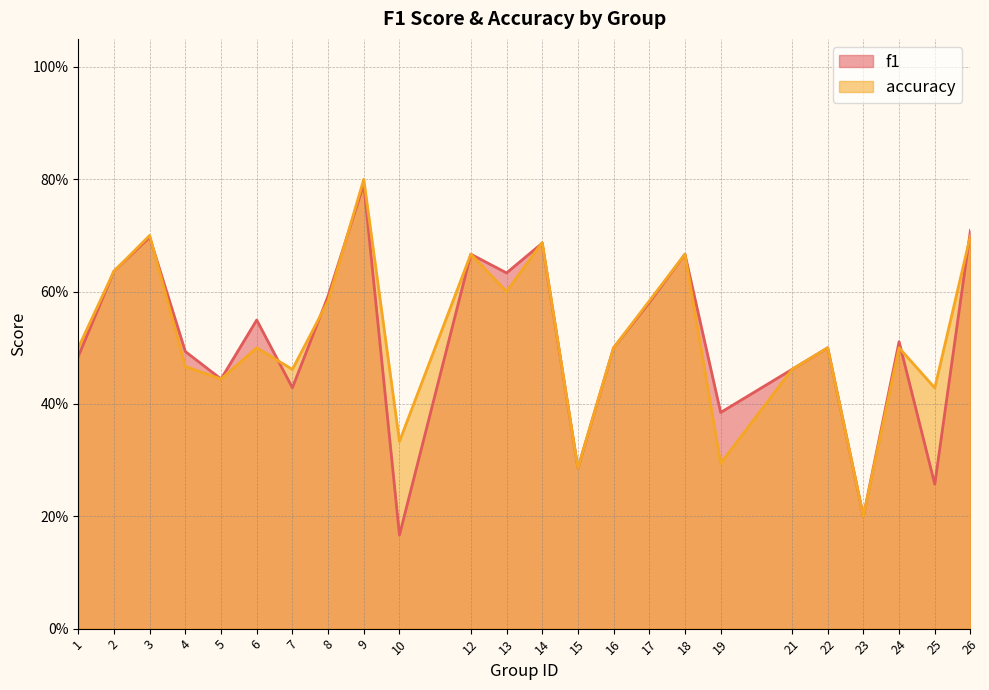

The value of accuracy at 21 is 0.5. True or false?

True